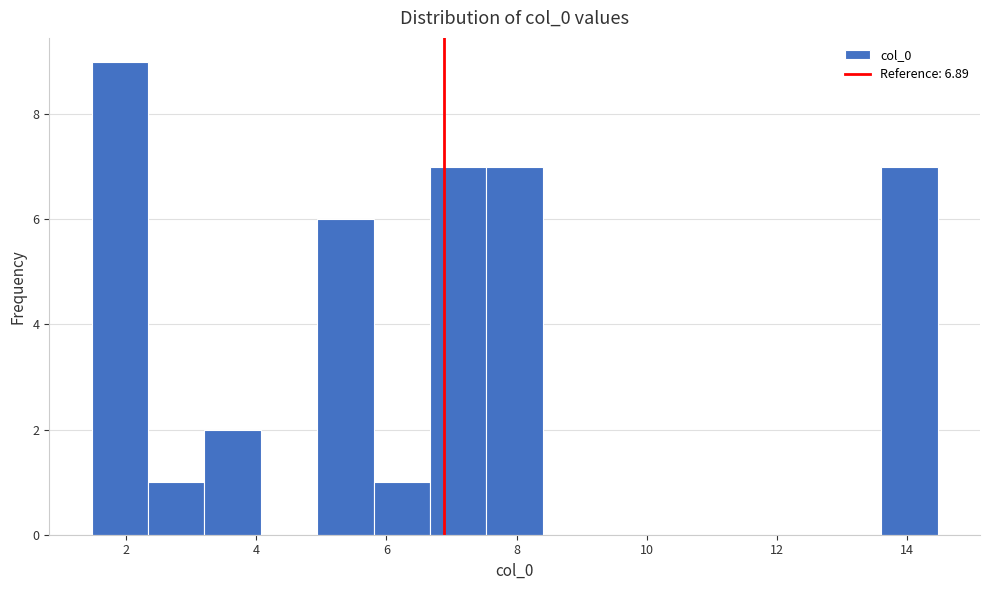

Reading left to right, transcribe this chart: for each bar, give the range it covers on the x-axis and its height. Neither the bar edges nor the heights are printed on the chart, so give them approximately, as read against the axes.

1.4 to 2.4: 9
2.4 to 3.2: 1
3.2 to 4.0: 2
4.0 to 5.0: 0
5.0 to 5.8: 6
5.8 to 6.6: 1
6.6 to 7.6: 7
7.6 to 8.4: 7
8.4 to 9.2: 0
9.2 to 10.2: 0
10.2 to 11.0: 0
11.0 to 11.8: 0
11.8 to 12.8: 0
12.8 to 13.6: 0
13.6 to 14.4: 7